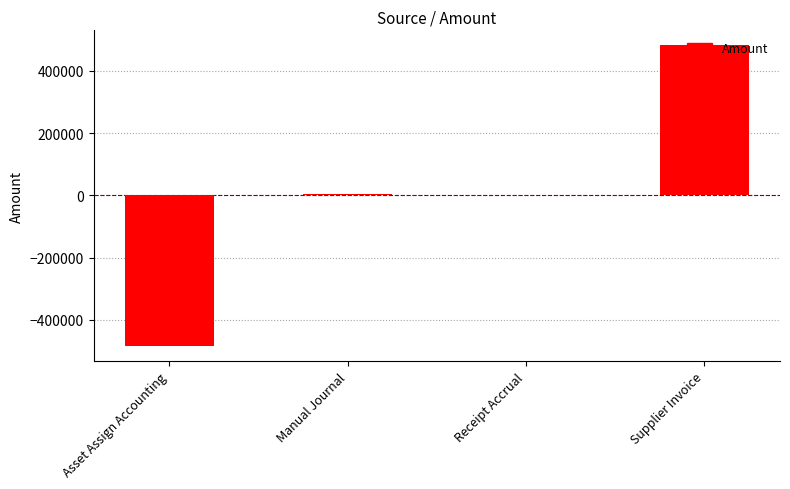

What value does the data have at Supplier Invoice?

481580.6